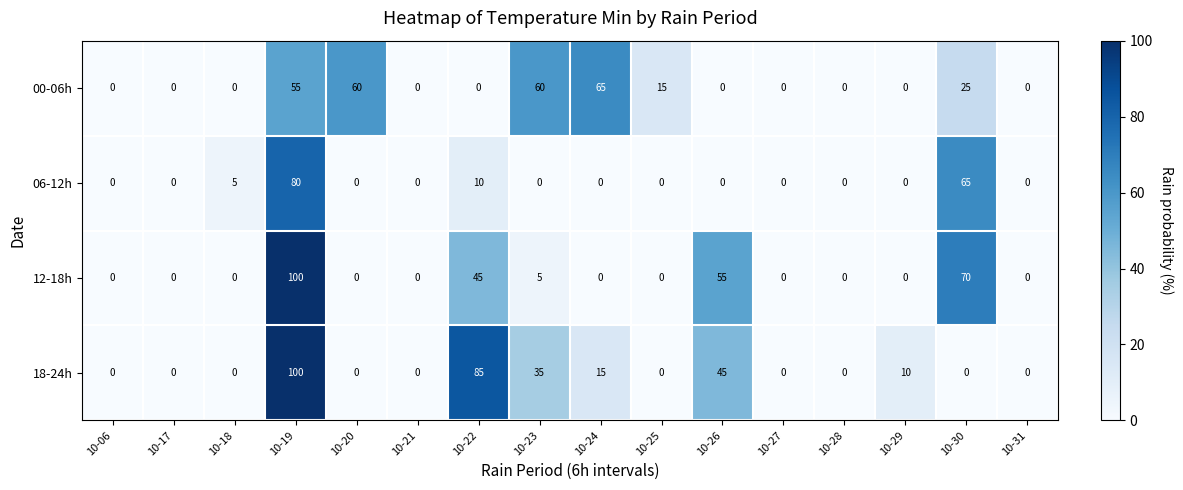

What is the sum of all 18-24h values?

290